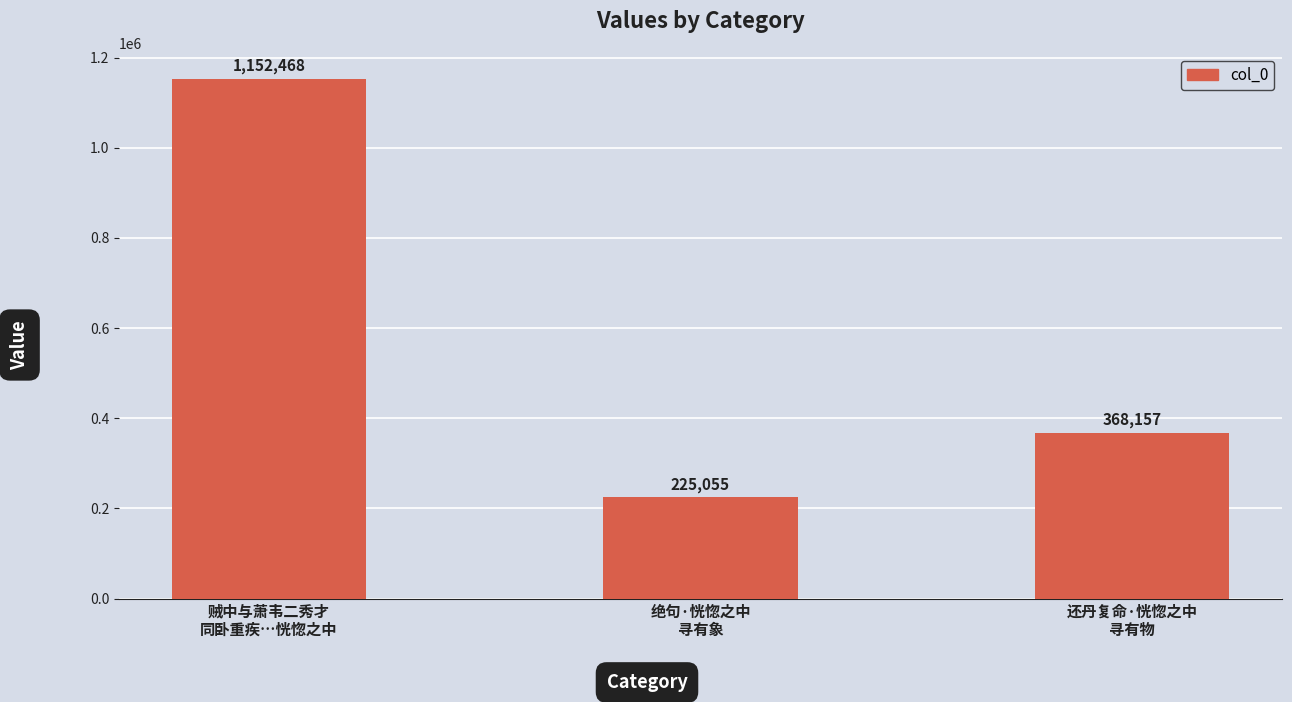

At which label does the data first exceed 368157?

贼中与萧韦二秀才
同卧重疾…恍惚之中